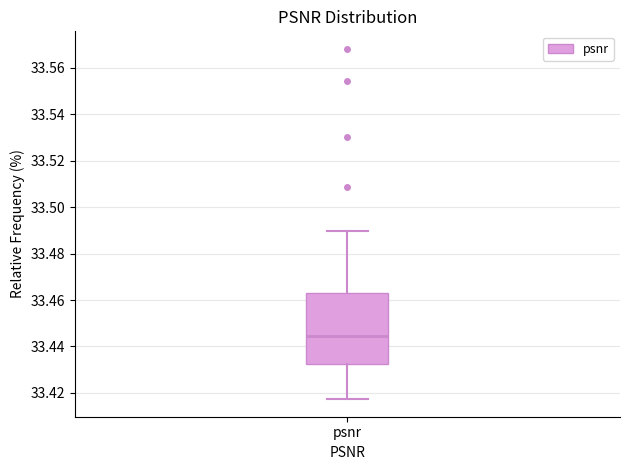

Transcribe this box plot: give where the median line is, the range the box spans, and where the two whiskers end, as read against the y-axis. The values are not printed on the chart, so give them approximately, as read against the axis.

median 33.444, box 33.432 to 33.462, whiskers 33.418 to 33.490